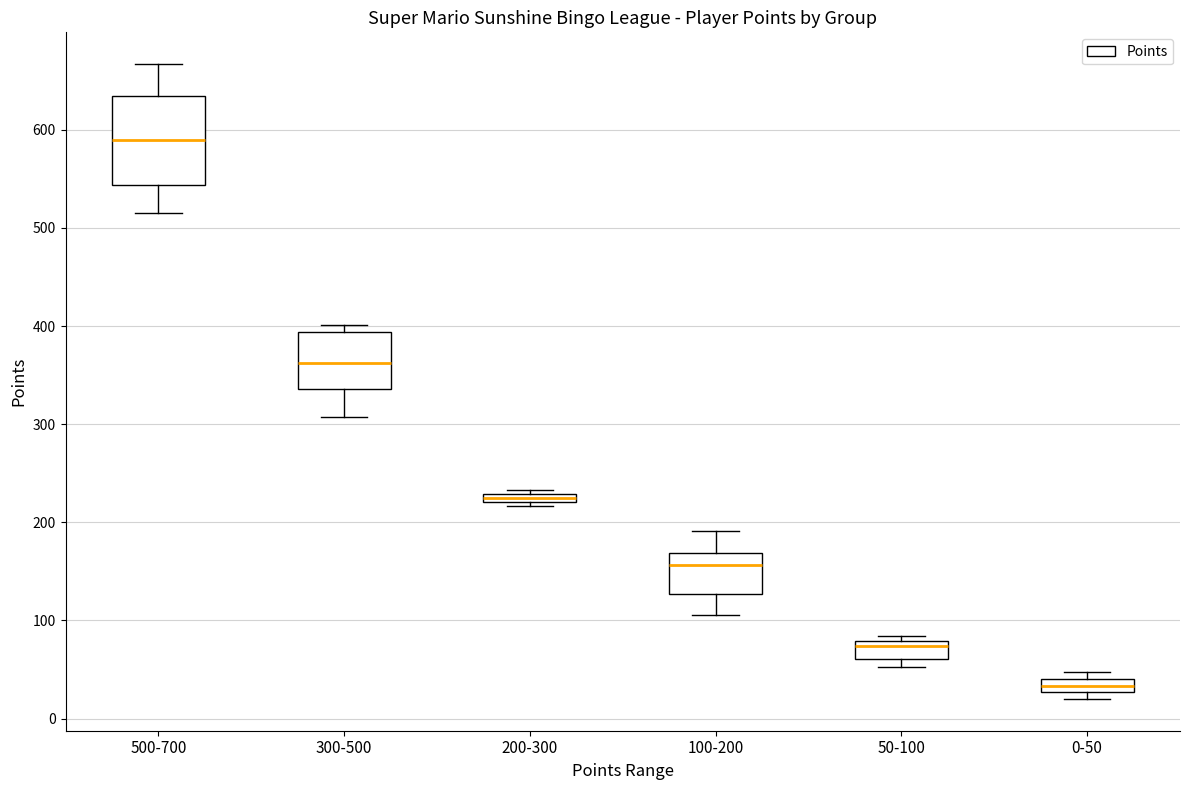

Comparing the boxes themselves (not the whiskers), which one is the tallest?

500-700